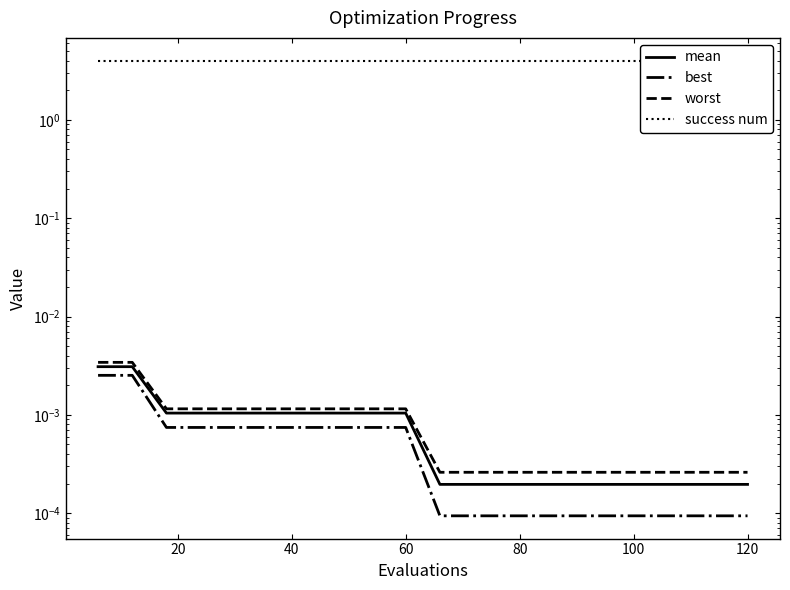

Rank the series by their maximum value, from lowest to highest.

best, mean, worst, success num